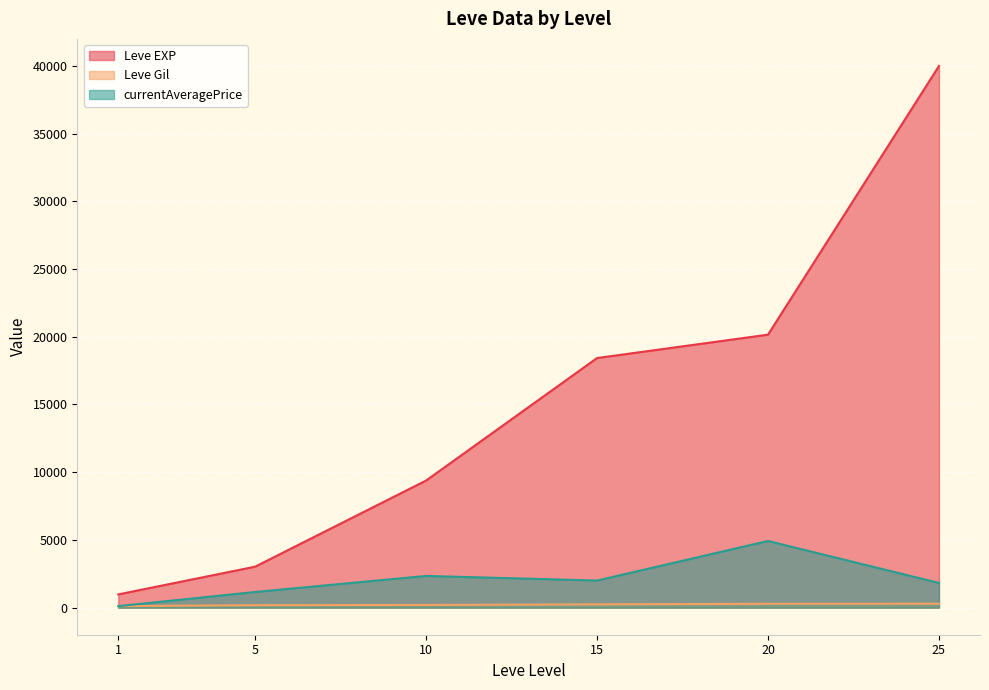

What is the difference between the maximum and minimum values in the Leve Gil series?

178.0